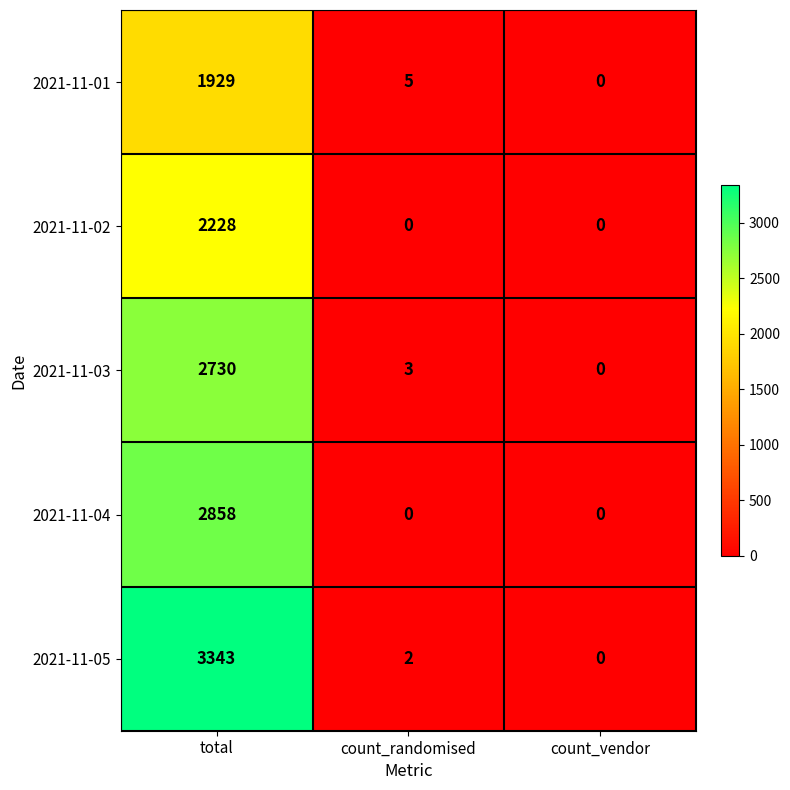

True or false: 2021-11-03 has a value of 0 at count_vendor.

True